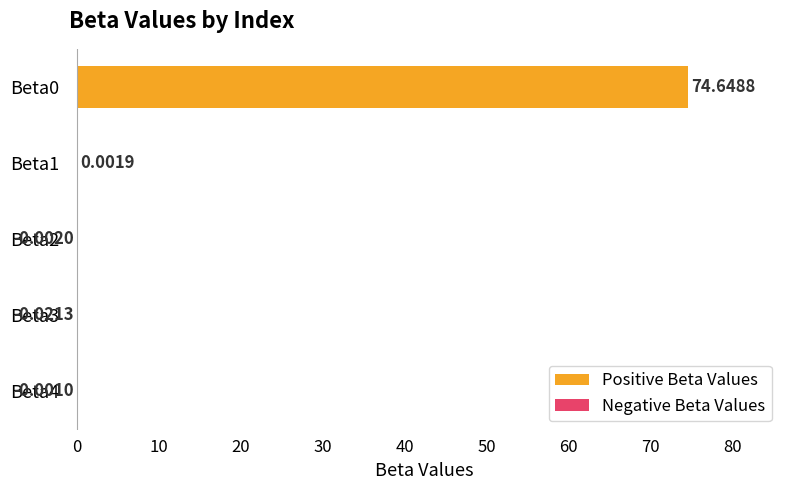

List the series in order of their overall mean, highest first.

Positive Beta Values, Negative Beta Values